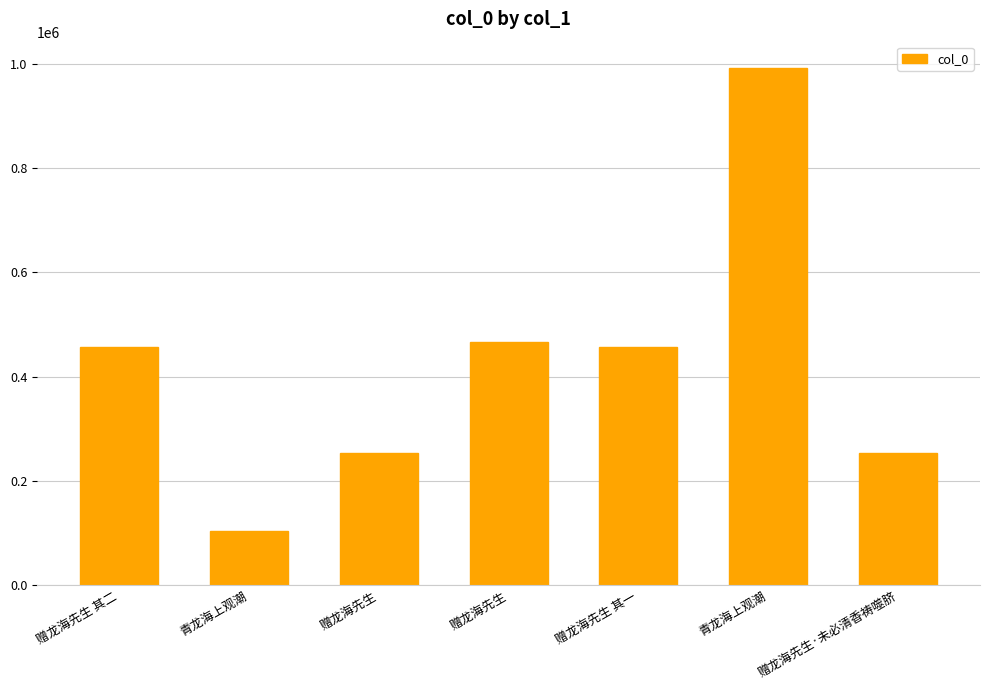

At which label is the value closest to 548843?

赠龙海先生